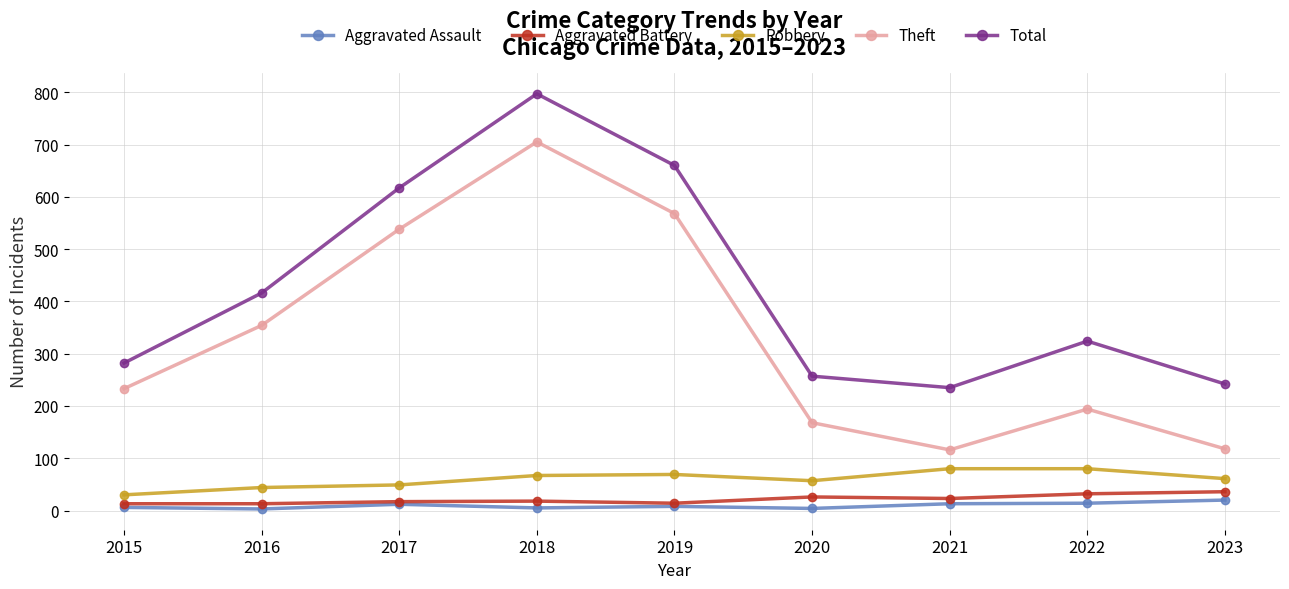

What is the minimum value for Aggravated Battery?

13